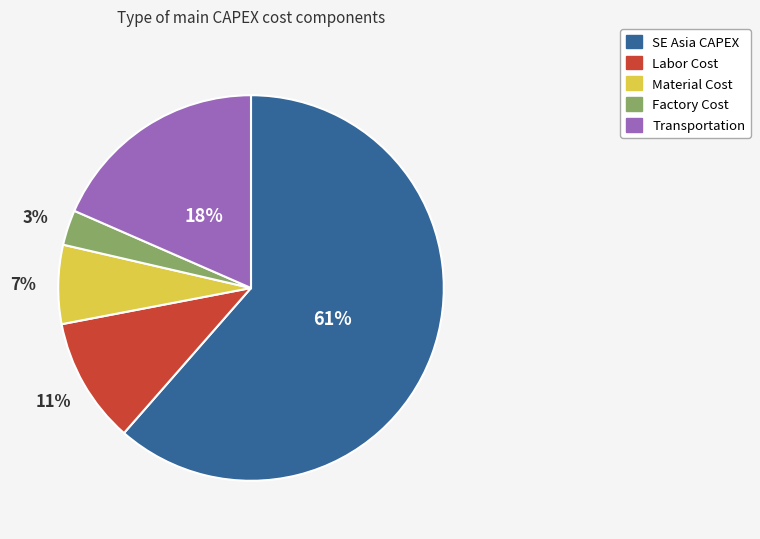

Rank the categories by value from lowest to highest.

Factory Cost, Material Cost, Labor Cost, Transportation, SE Asia CAPEX